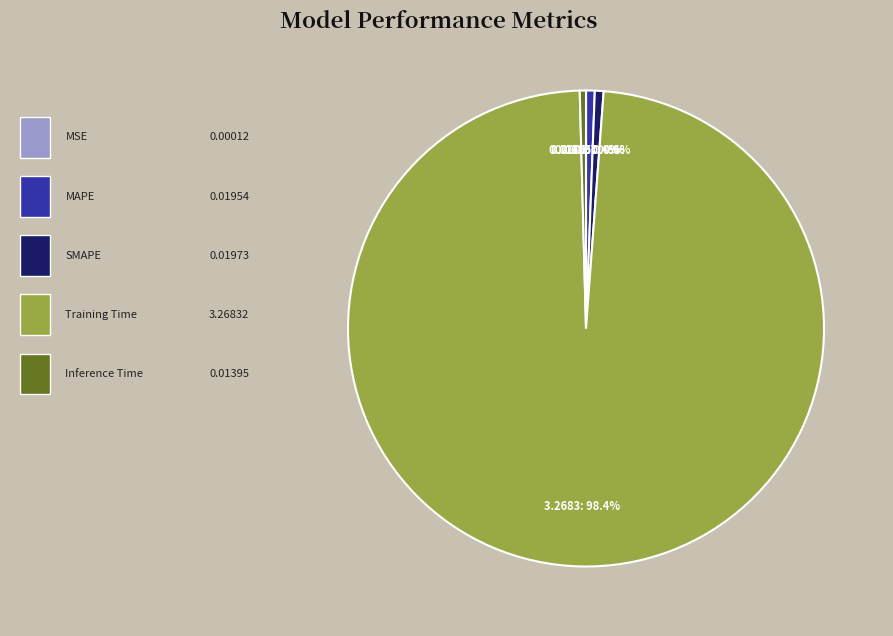

Is there any slice that represents more than half of the pie?

Yes